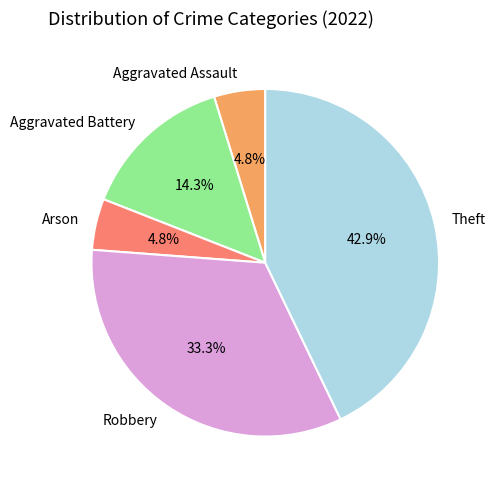

Does any single category account for the majority?

No